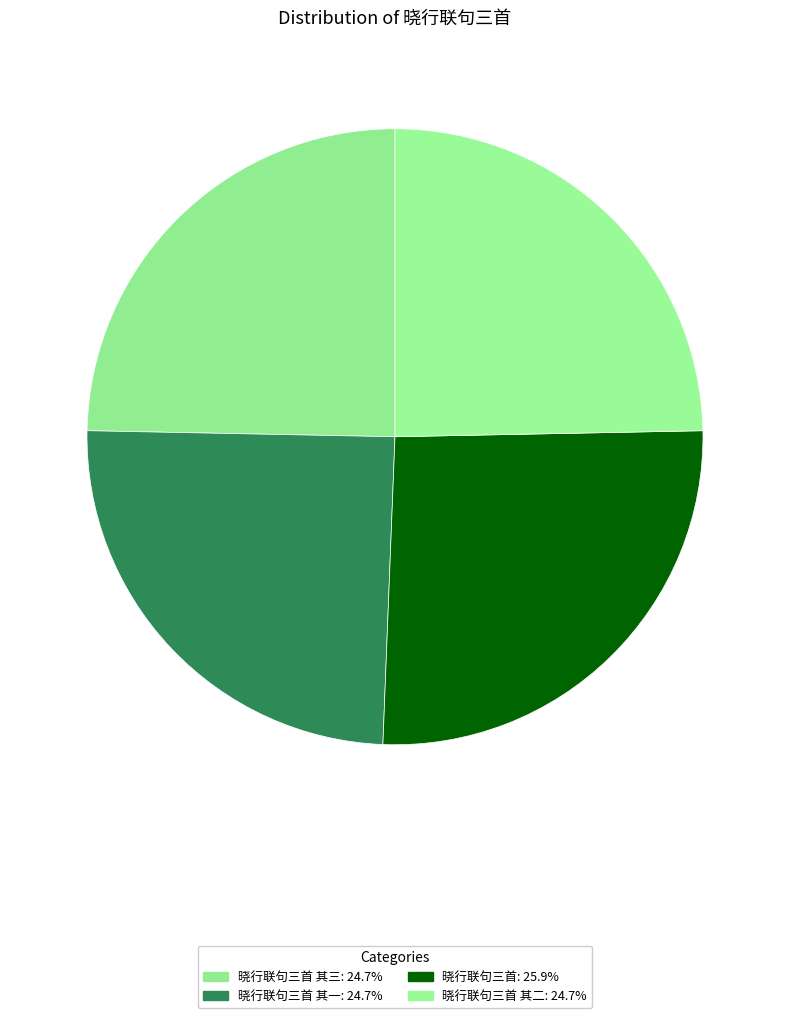

Count the number of slices in the pie.

4